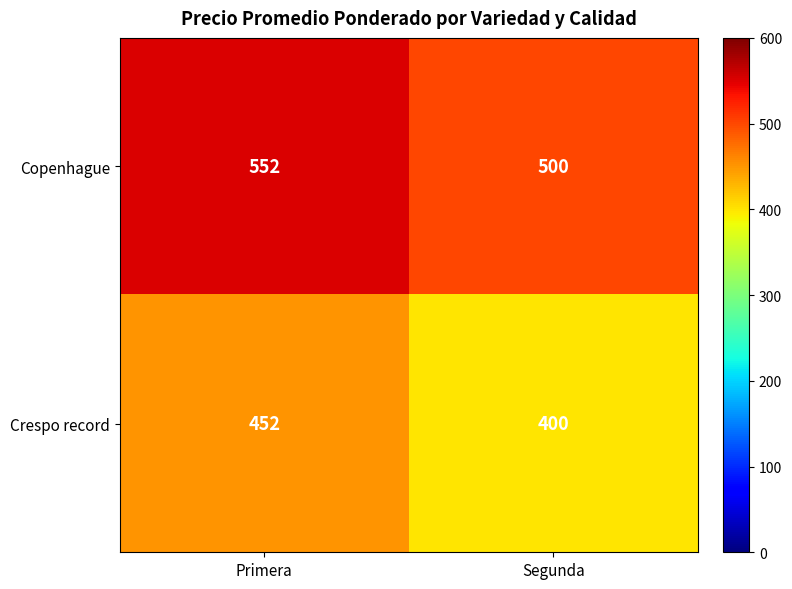

What is the spread (max minus min) of values at Segunda?

100